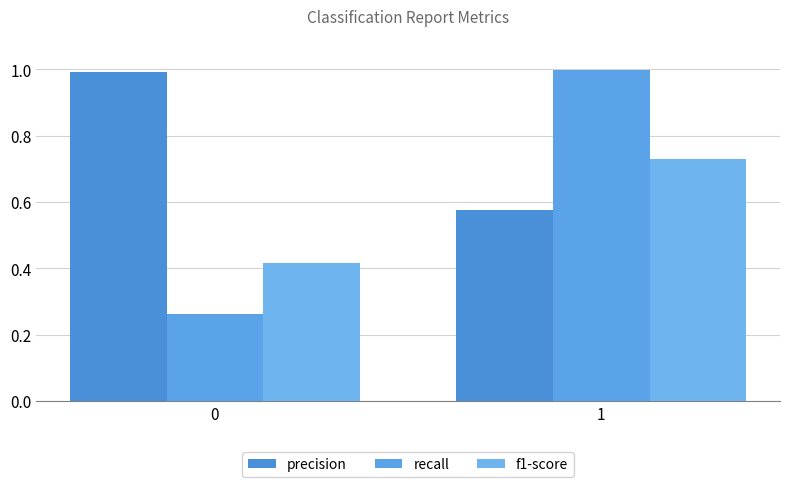

Are the bars horizontal?

No